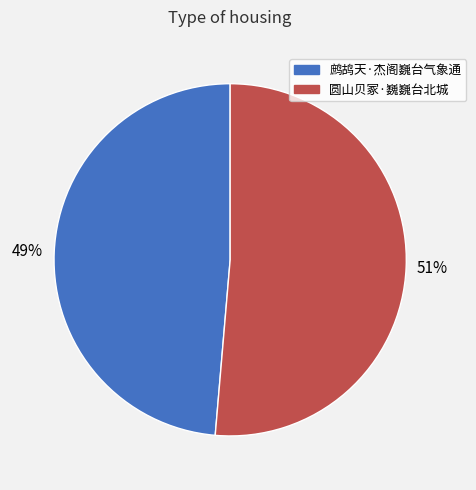

Count the number of slices in the pie.

2